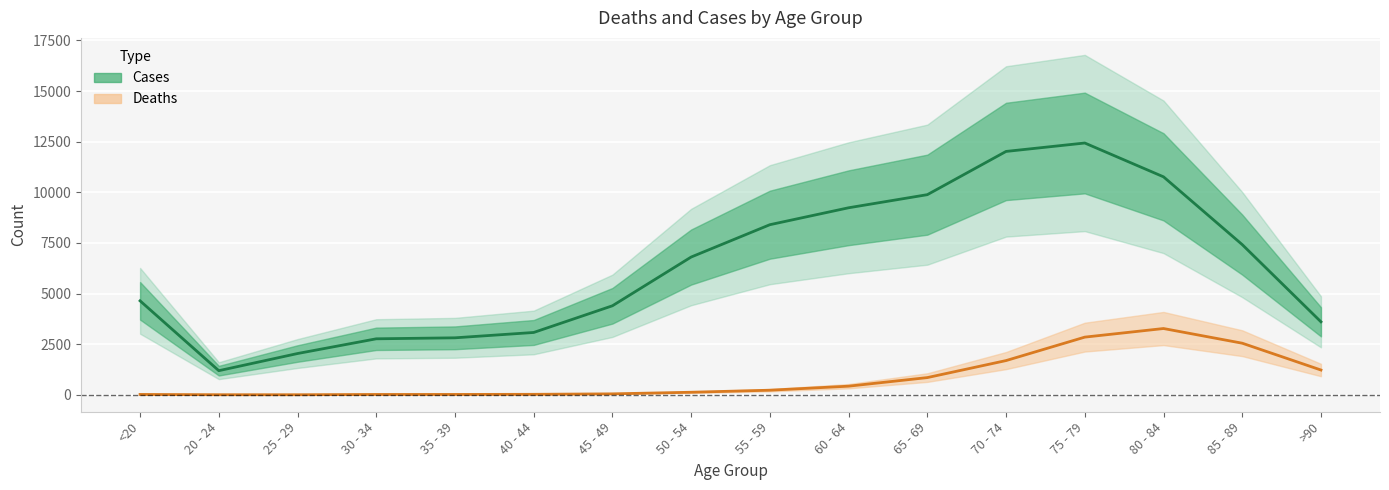

At 50 - 54, list the series in order from largest to smallest.

Cases, Deaths